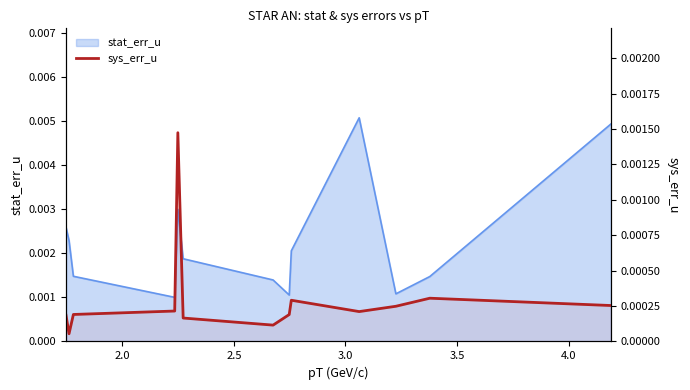

True or false: there are more than 2 points higher than both neighbors.

True